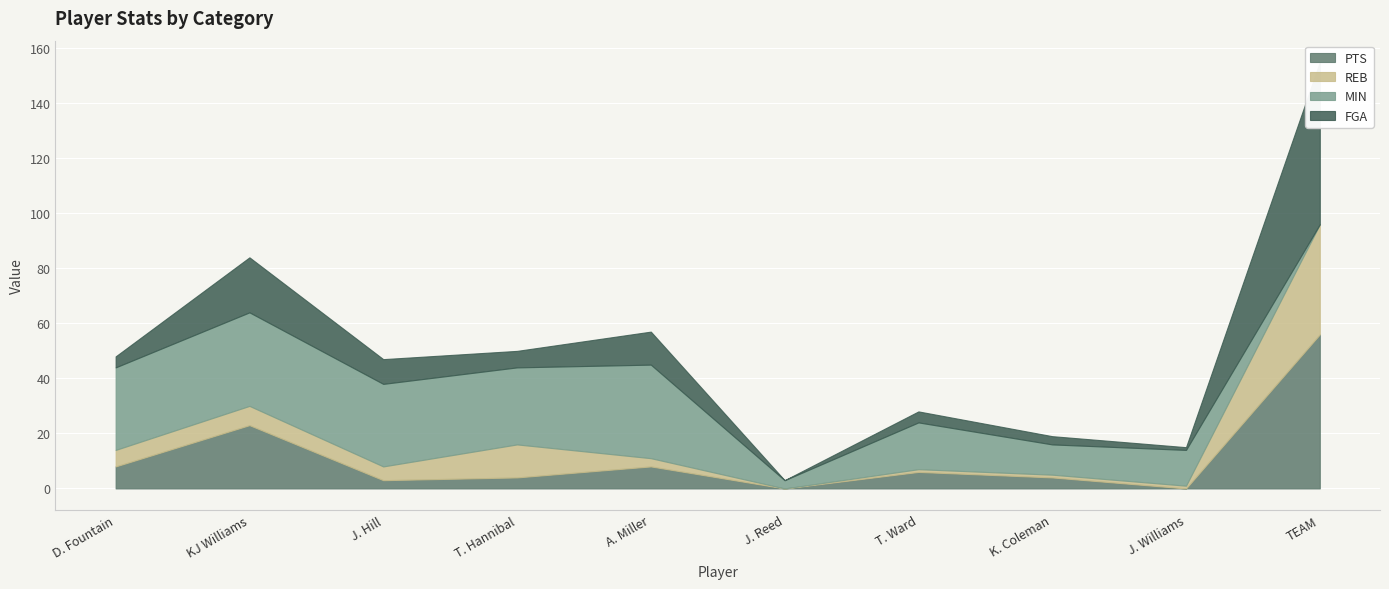

Rank the categories by MIN value from lowest to highest.

TEAM, J. Reed, K. Coleman, J. Williams, T. Ward, T. Hannibal, D. Fountain, J. Hill, KJ Williams, A. Miller